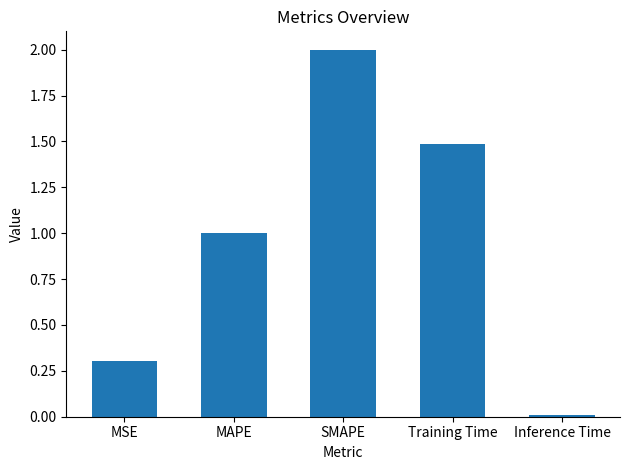

True or false: the data shows 2.0 at SMAPE.

True